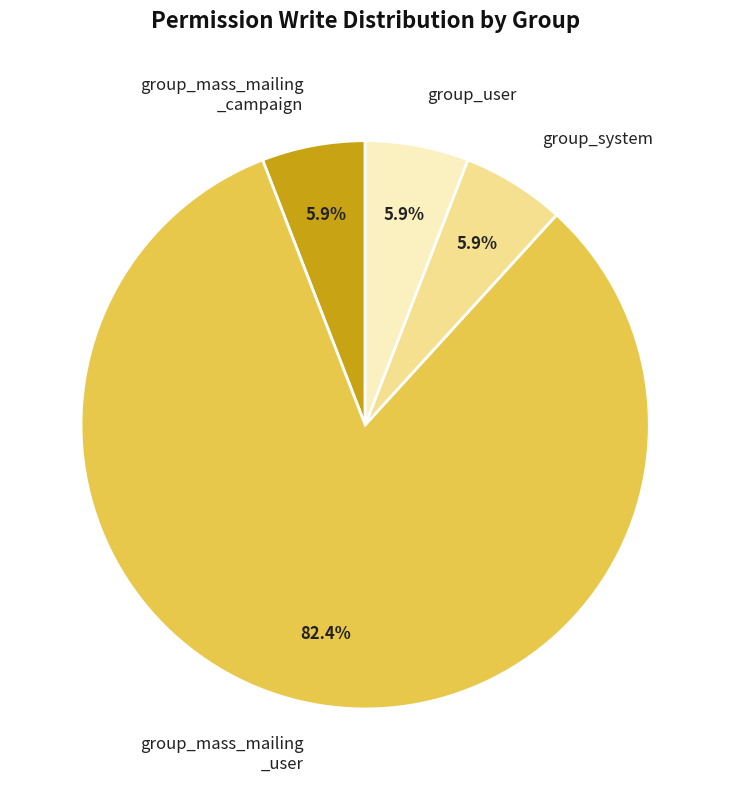

Count the number of slices in the pie.

4